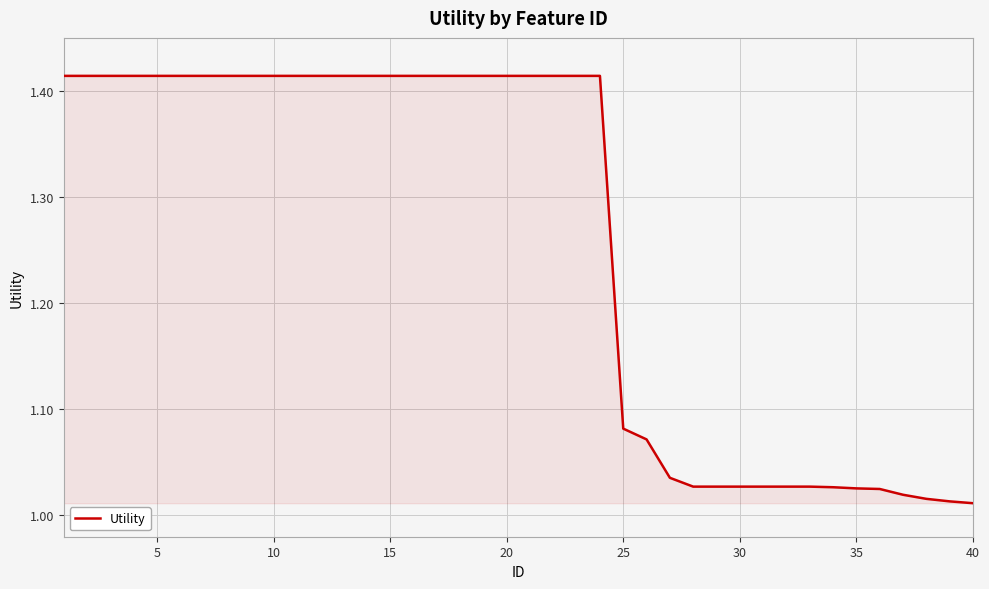

What is the difference between the maximum and minimum values?

0.4